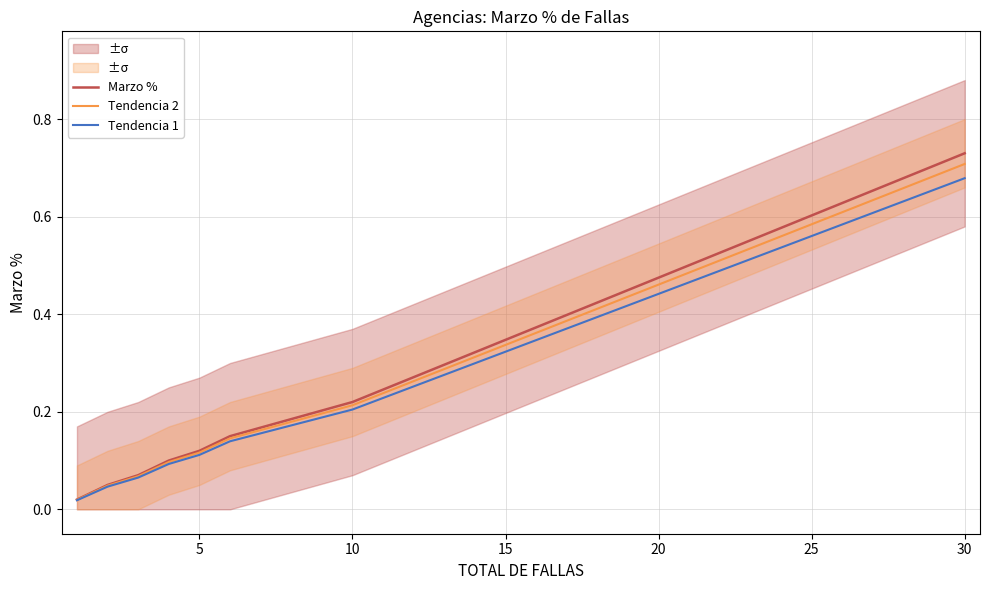

Between 22 and 10, which is larger?

22